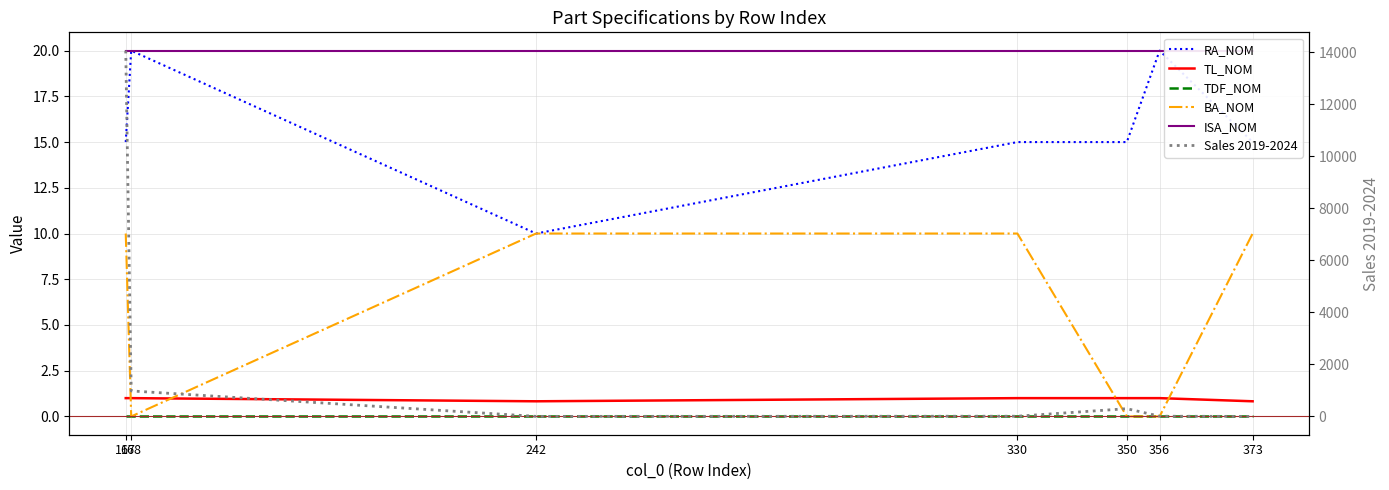

Count the number of categories in the chart.

7